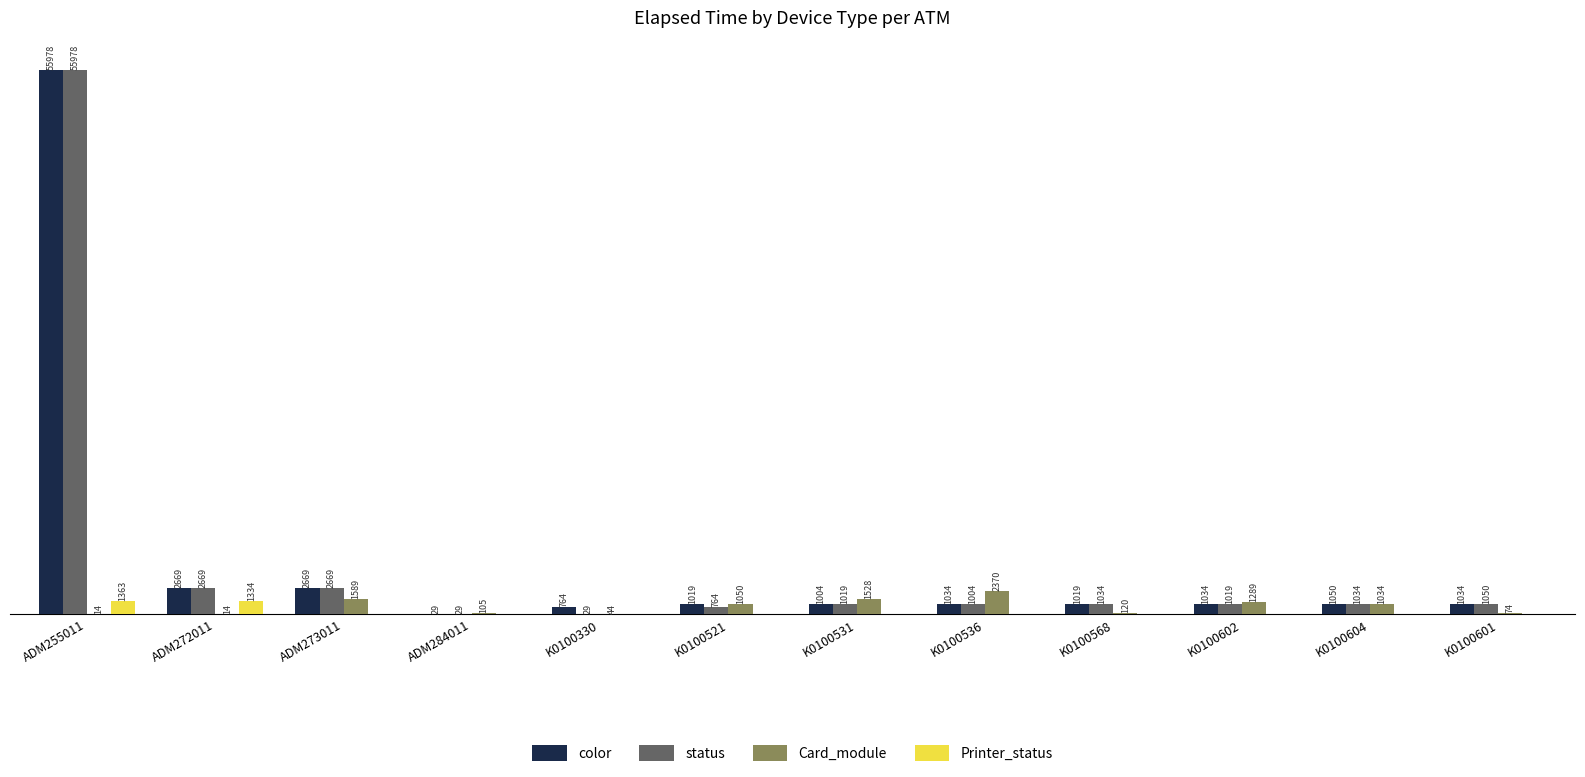

Where is Printer_status nearest to the value 681?

ADM272011